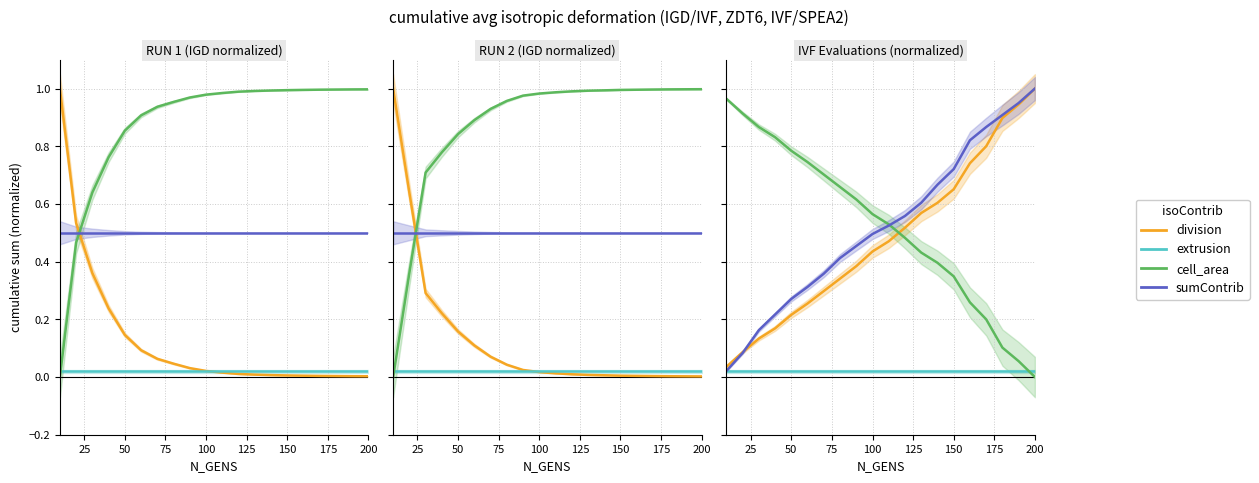

True or false: division has more than 0 interior local peaks.

False